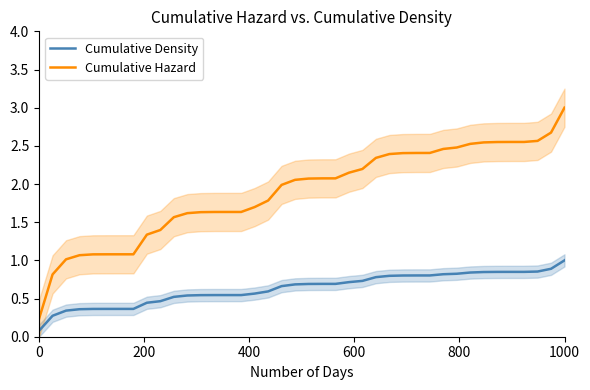

How many data points in Cumulative Hazard are above 2?

21